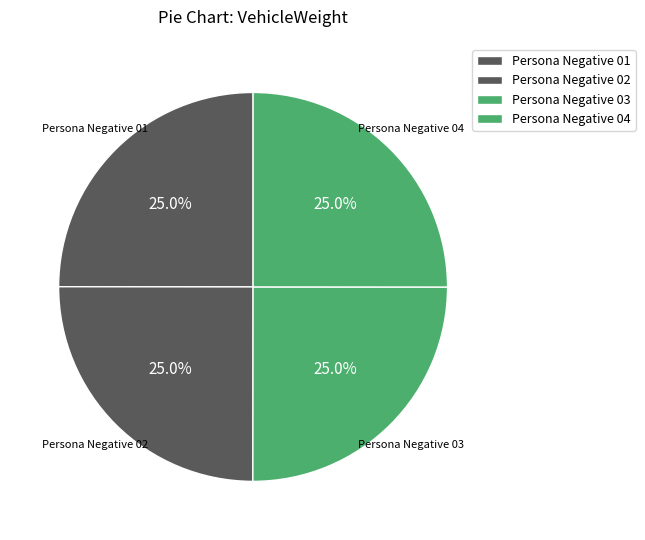

Rank the categories by value from lowest to highest.

Persona Negative 01, Persona Negative 02, Persona Negative 03, Persona Negative 04